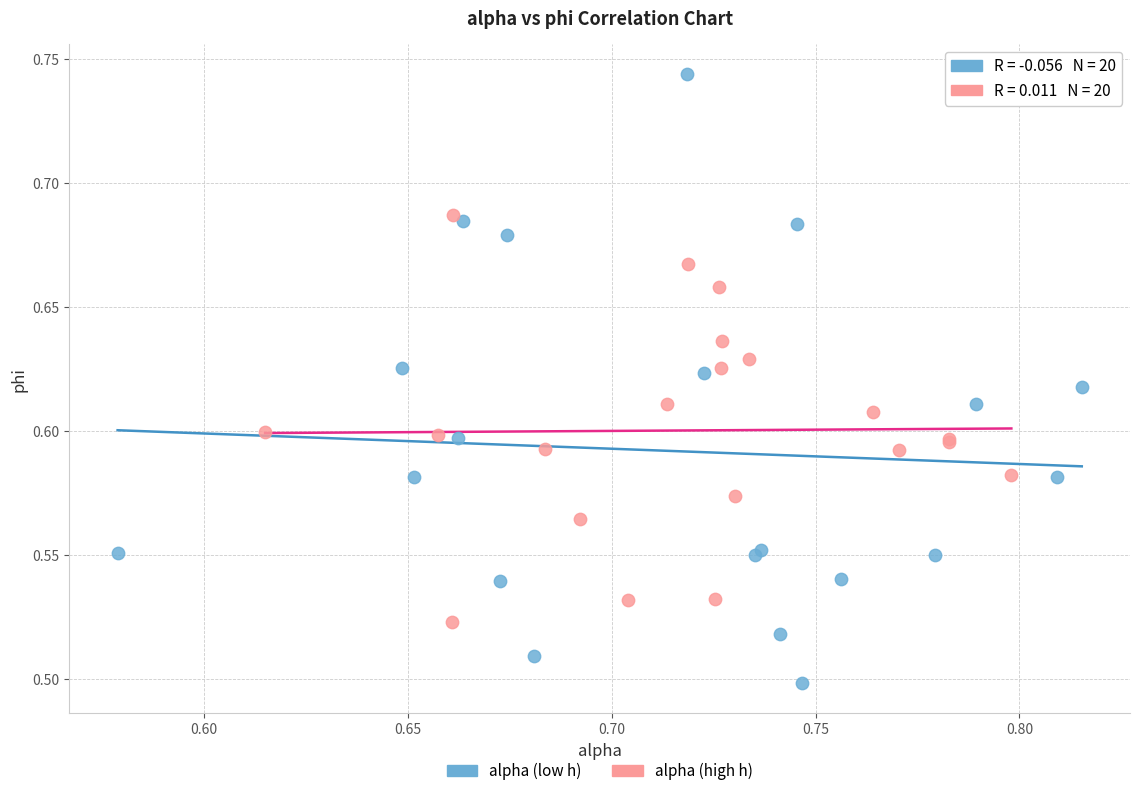

What are all the series names shown in the legend?

alpha (low h), alpha (high h)